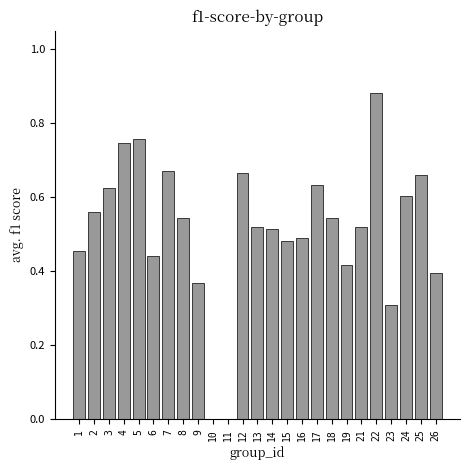

Which has a higher value, 3 or 23?

3